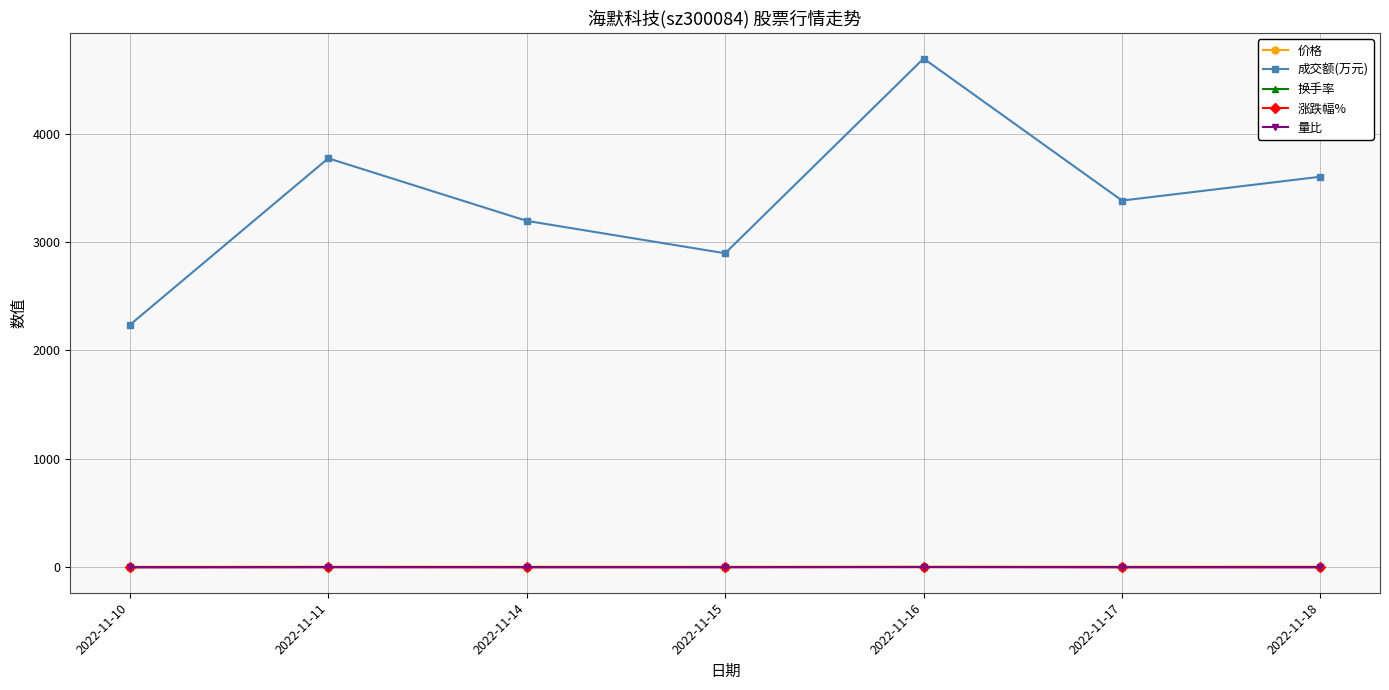

How many lines are shown in the chart?

5